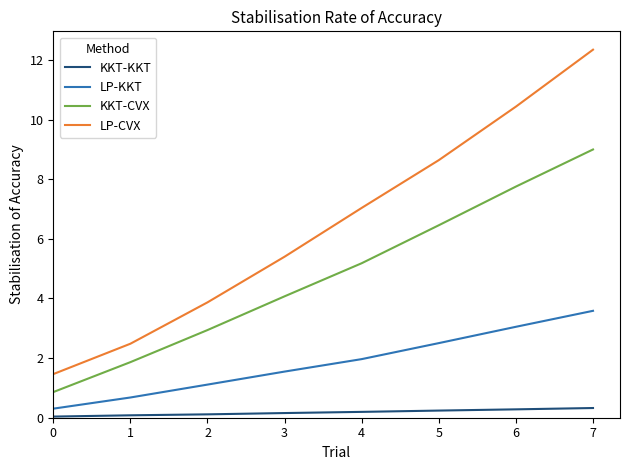

Between 1 and 5, which series saw the biggest shift?

LP-CVX